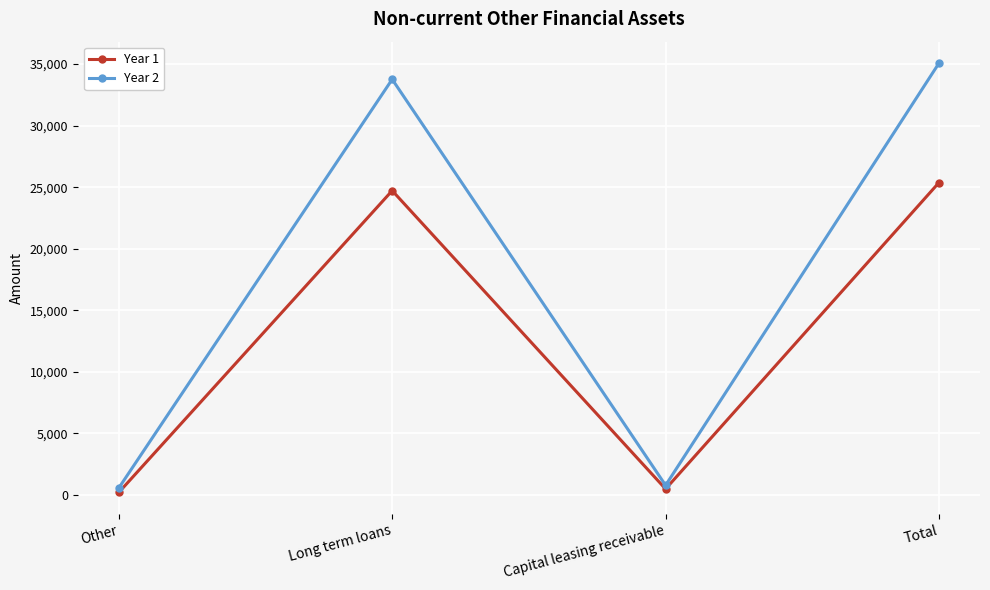

Count the number of data series in this chart.

2